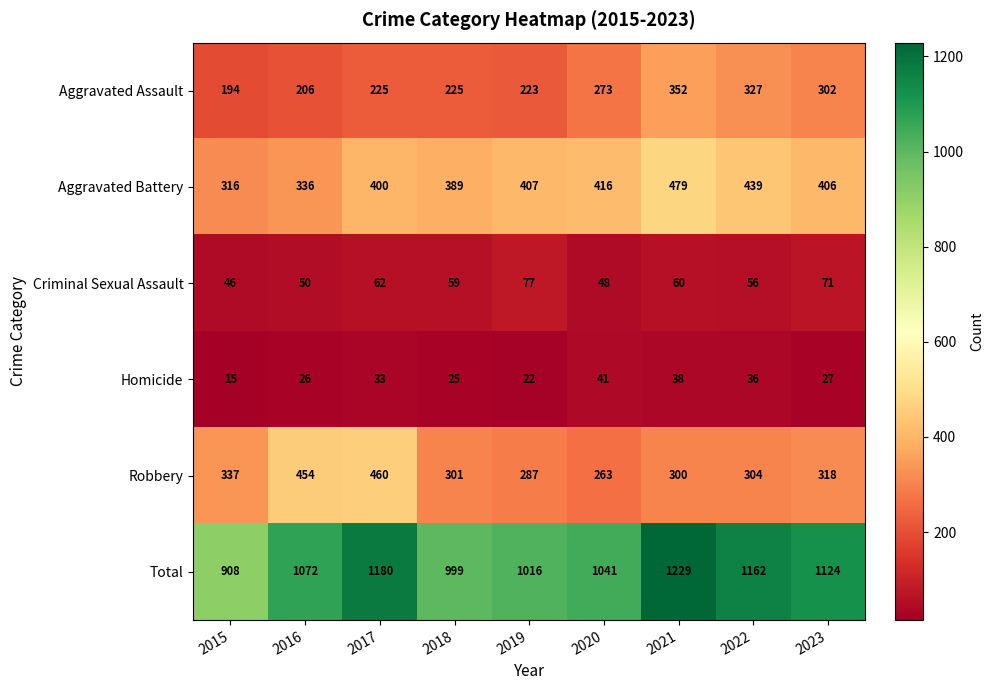

The value of Aggravated Battery at 2021 is 703. True or false?

False